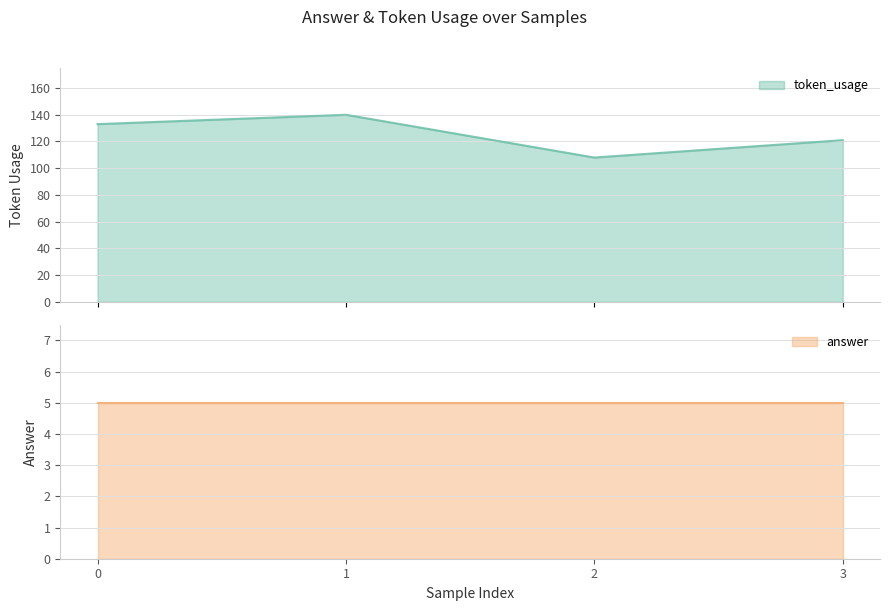

Which category has the highest value across all series?

1